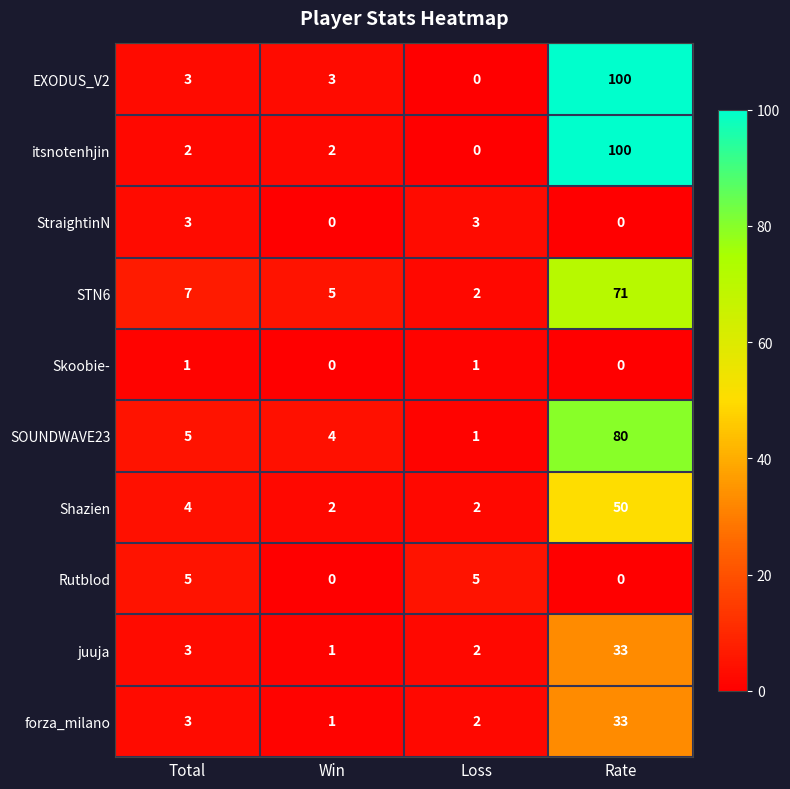

The Shazien series shows 2 at Loss. True or false?

True